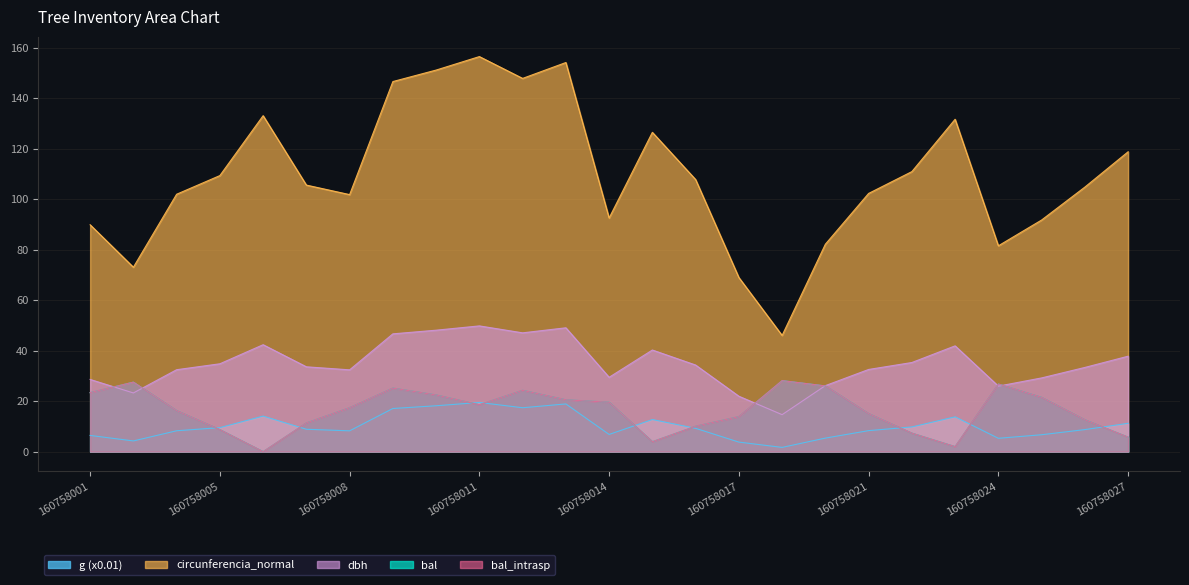

Which series has the widest spread of values?

circunferencia_normal